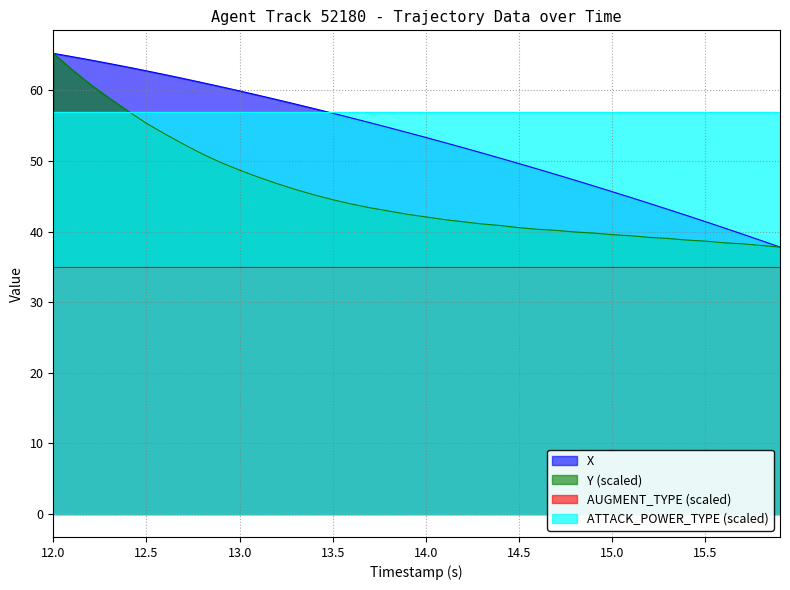

True or false: X and Y intersect in this chart.

False